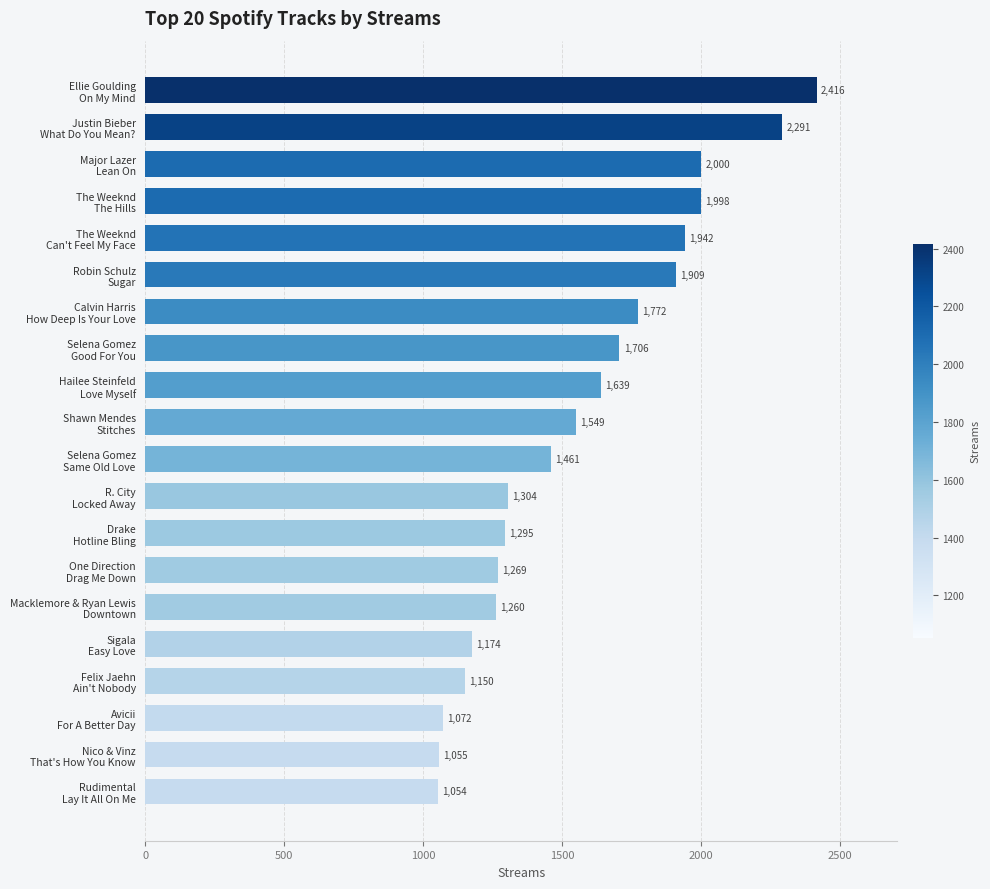

What is the minimum value shown in the chart?

1054